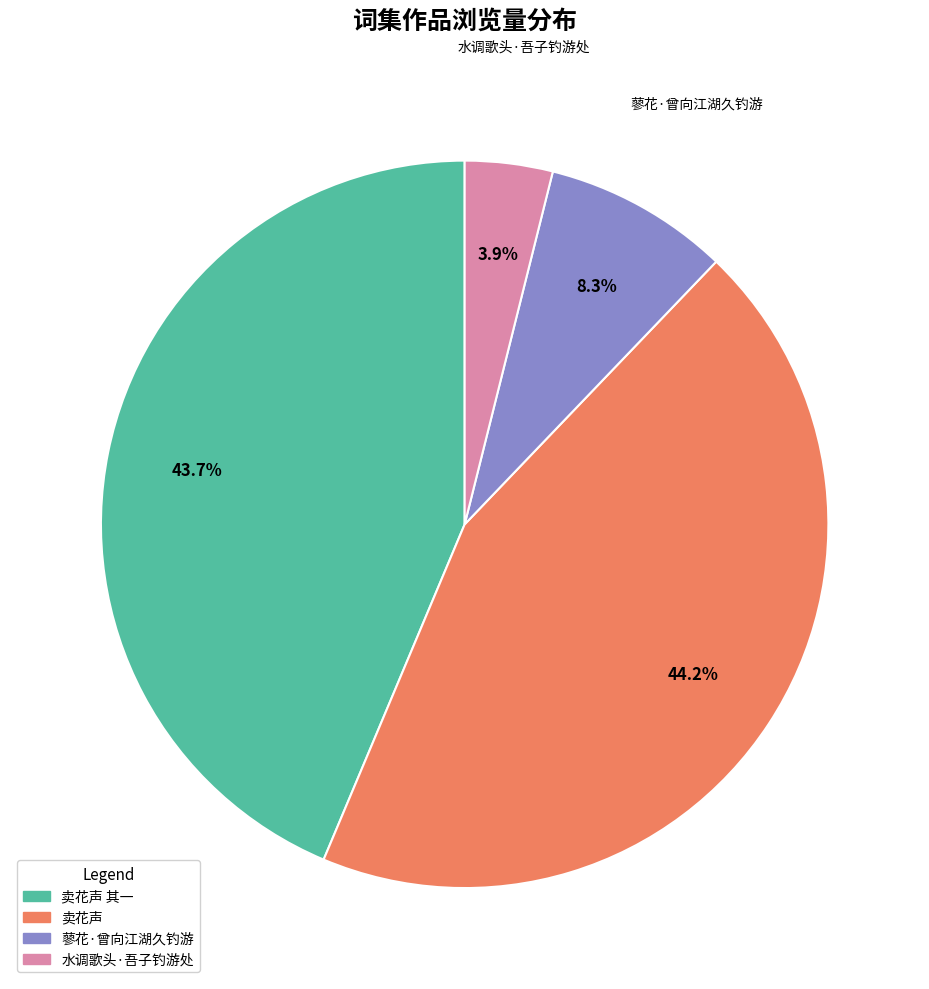

Does any single category account for the majority?

No